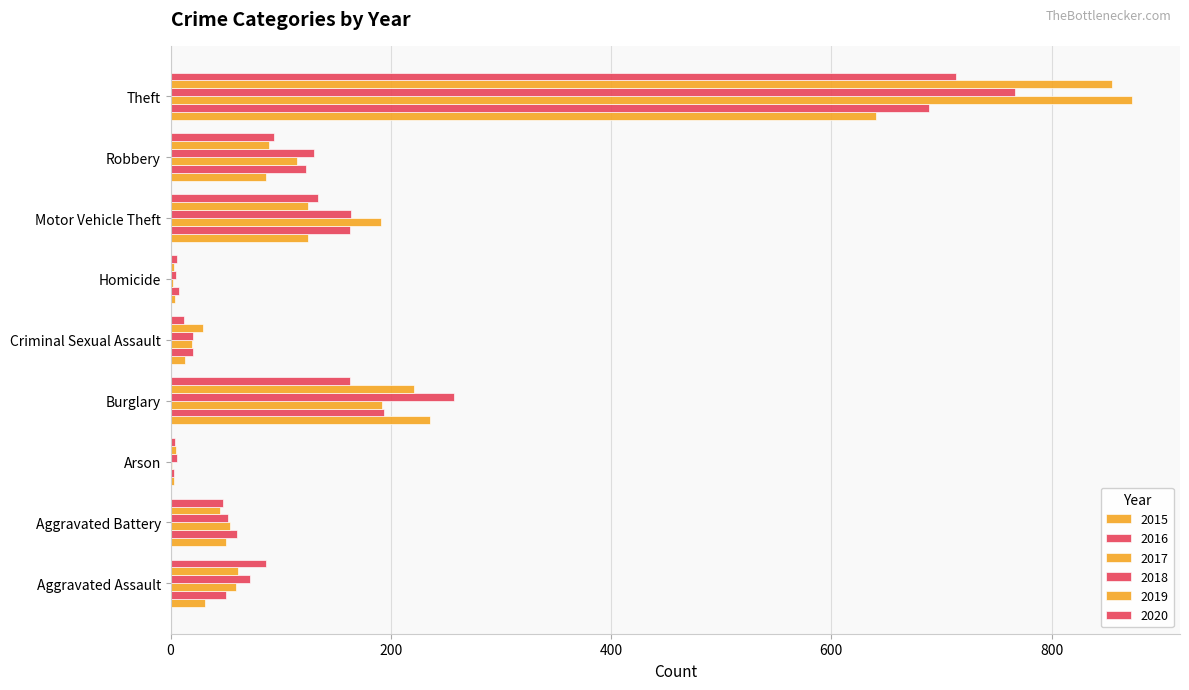

Reading left to right, transcribe all the data shown in this chart.

2015: Aggravated Assault=31	Aggravated Battery=50	Arson=3	Burglary=236	Criminal Sexual Assault=13	Homicide=4	Motor Vehicle Theft=125	Robbery=87	Theft=641
2016: Aggravated Assault=50	Aggravated Battery=60	Arson=3	Burglary=194	Criminal Sexual Assault=20	Homicide=8	Motor Vehicle Theft=163	Robbery=123	Theft=689
2017: Aggravated Assault=59	Aggravated Battery=54	Arson=1	Burglary=192	Criminal Sexual Assault=19	Homicide=2	Motor Vehicle Theft=191	Robbery=115	Theft=873
2018: Aggravated Assault=72	Aggravated Battery=52	Arson=6	Burglary=257	Criminal Sexual Assault=20	Homicide=5	Motor Vehicle Theft=164	Robbery=130	Theft=767
2019: Aggravated Assault=61	Aggravated Battery=45	Arson=5	Burglary=221	Criminal Sexual Assault=29	Homicide=3	Motor Vehicle Theft=125	Robbery=89	Theft=855
2020: Aggravated Assault=87	Aggravated Battery=48	Arson=4	Burglary=163	Criminal Sexual Assault=12	Homicide=6	Motor Vehicle Theft=134	Robbery=94	Theft=713